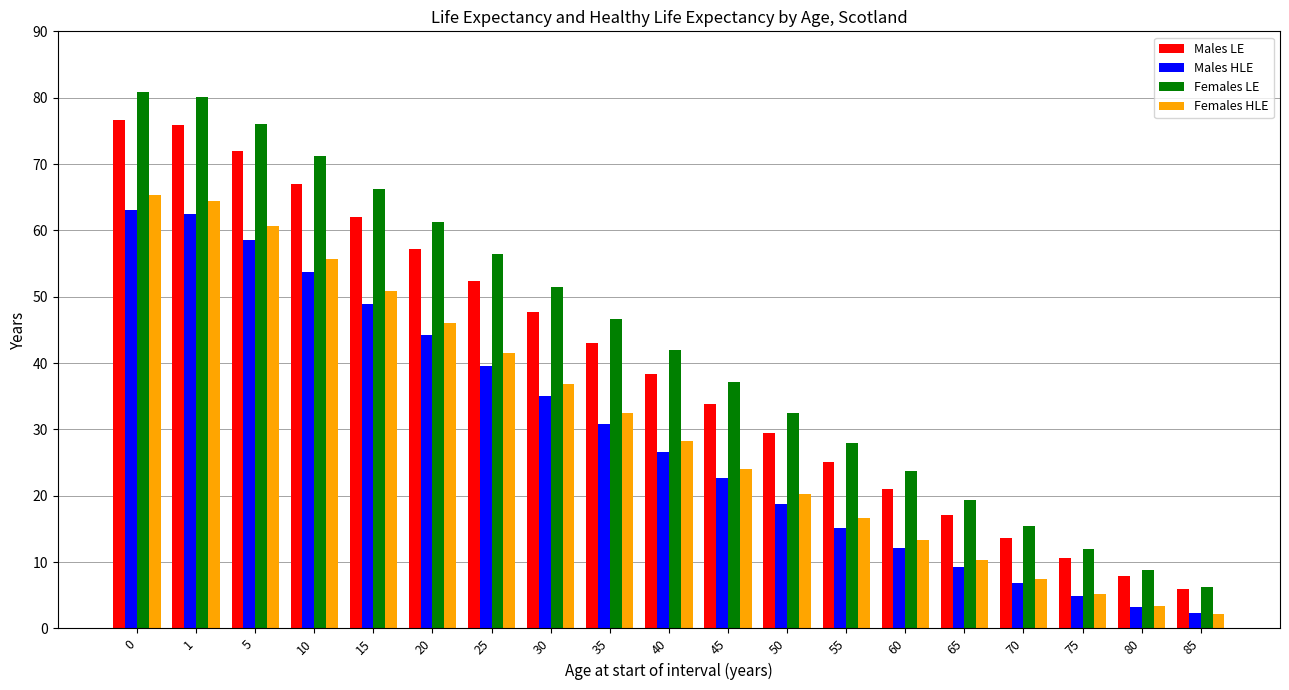

What is the average value of the Females LE series?

42.9